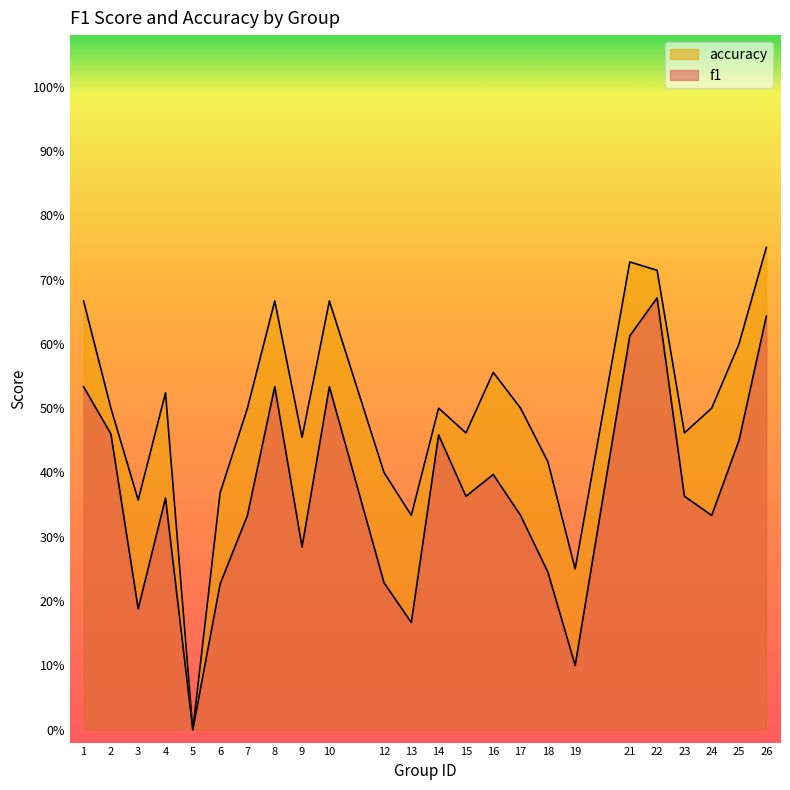

Is the value of accuracy at 23 greater than the value of f1 at 1?

No